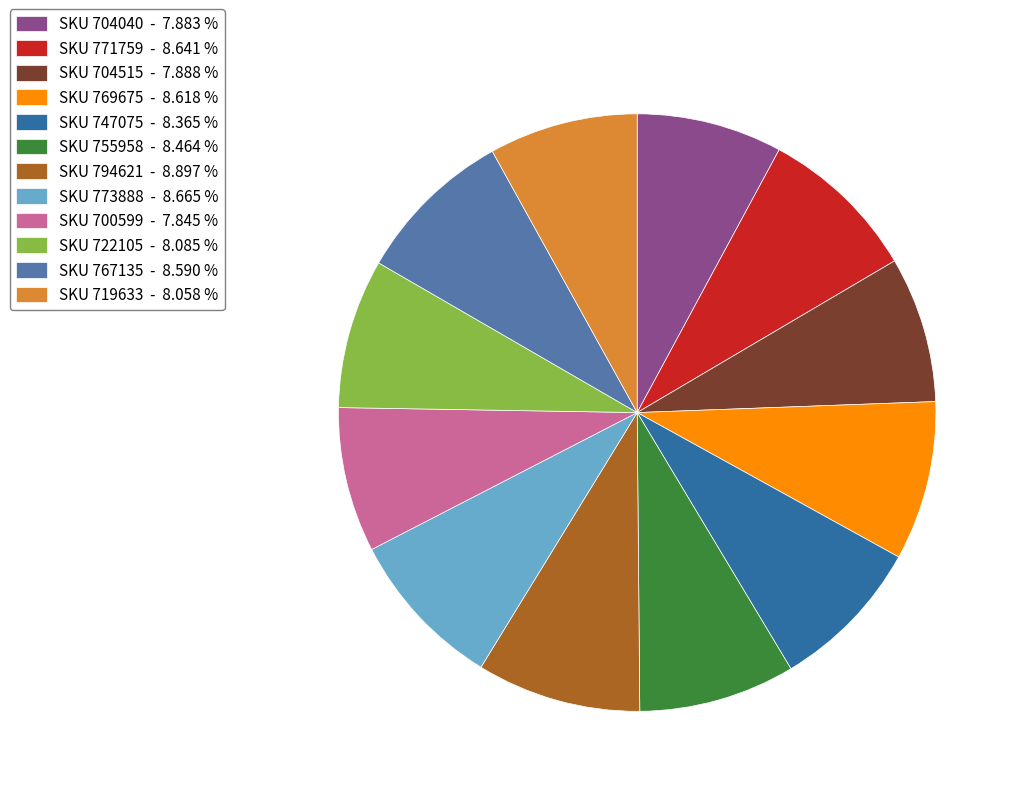

What is the ratio of the value at SKU 704515 - 7.888 % to the value at SKU 700599 - 7.845 %?

1.0